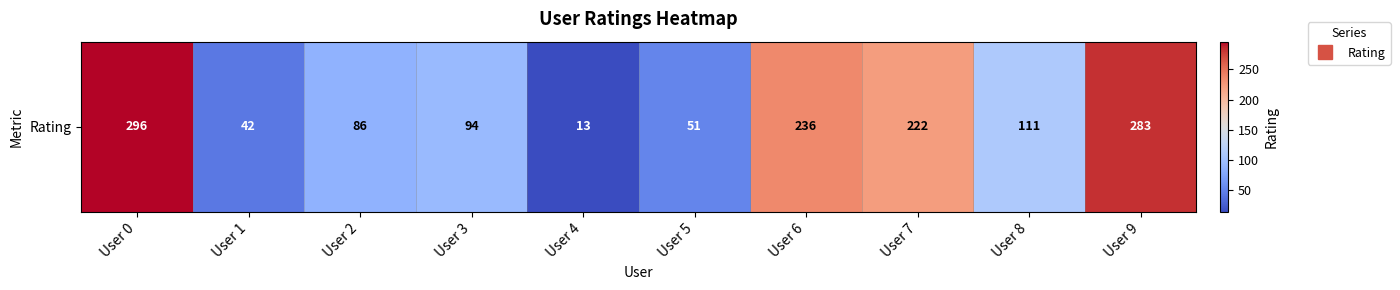

How many data points does each series have?

10